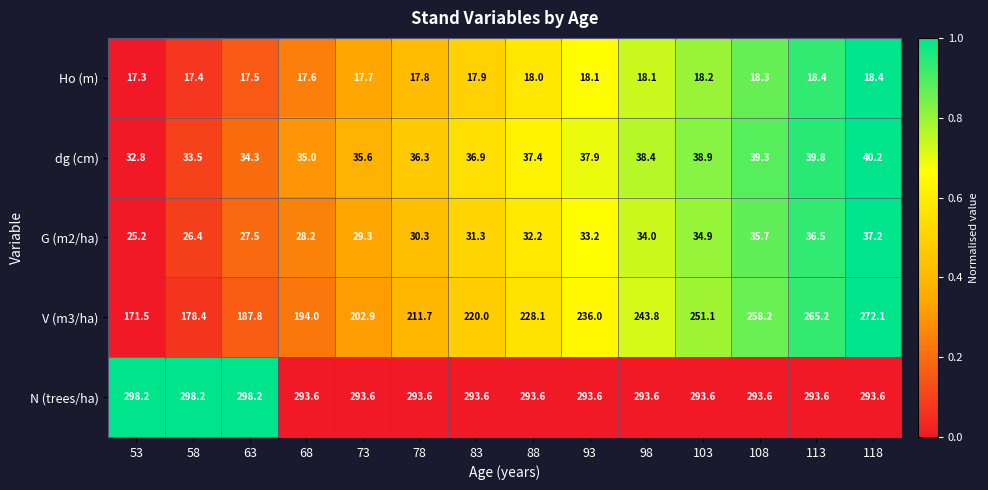

What is the spread (max minus min) of values at 63?

280.7